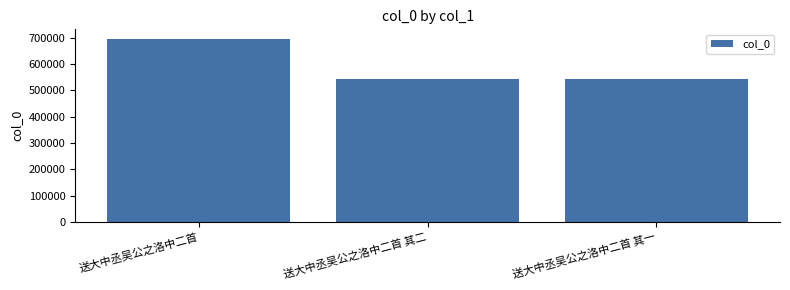

What is the difference between the values at 送大中丞吴公之洛中二首 其二 and 送大中丞吴公之洛中二首?

152152